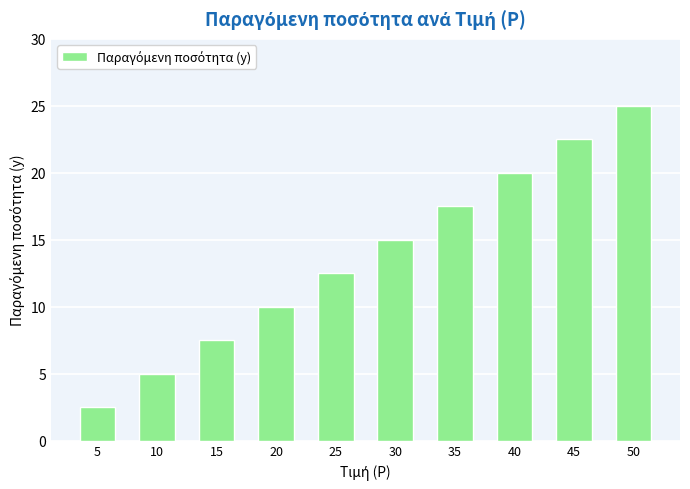

What is the maximum value shown in the chart?

25.0